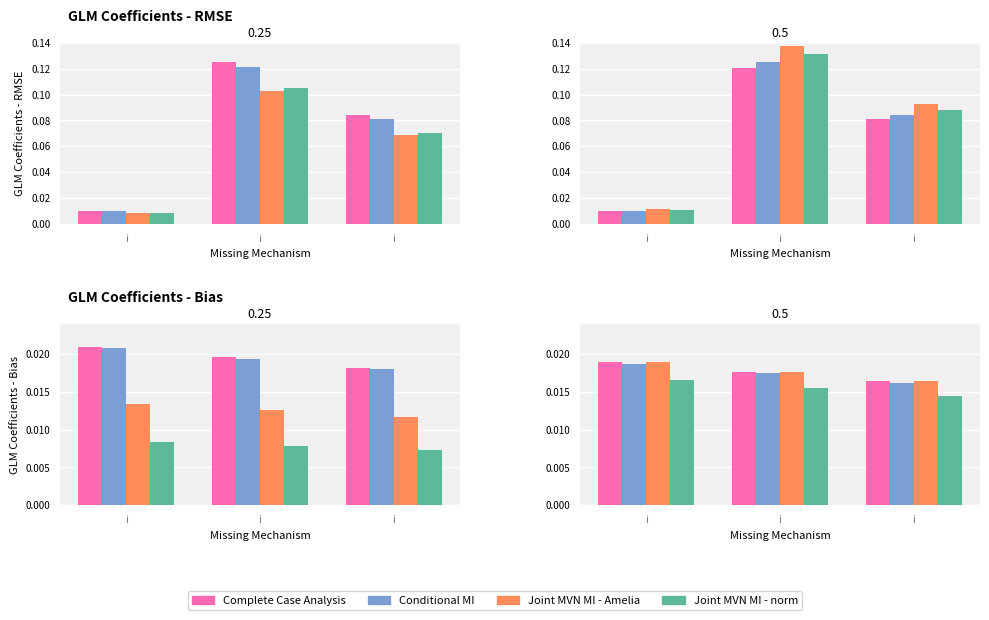

Is it true that Complete Case Analysis equals 0.0 at i?

False